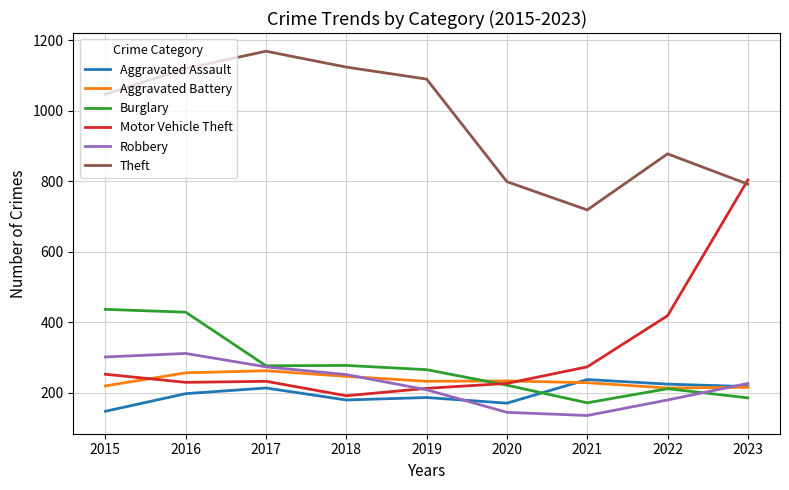

At which label does Aggravated Battery first exceed 233?

2016